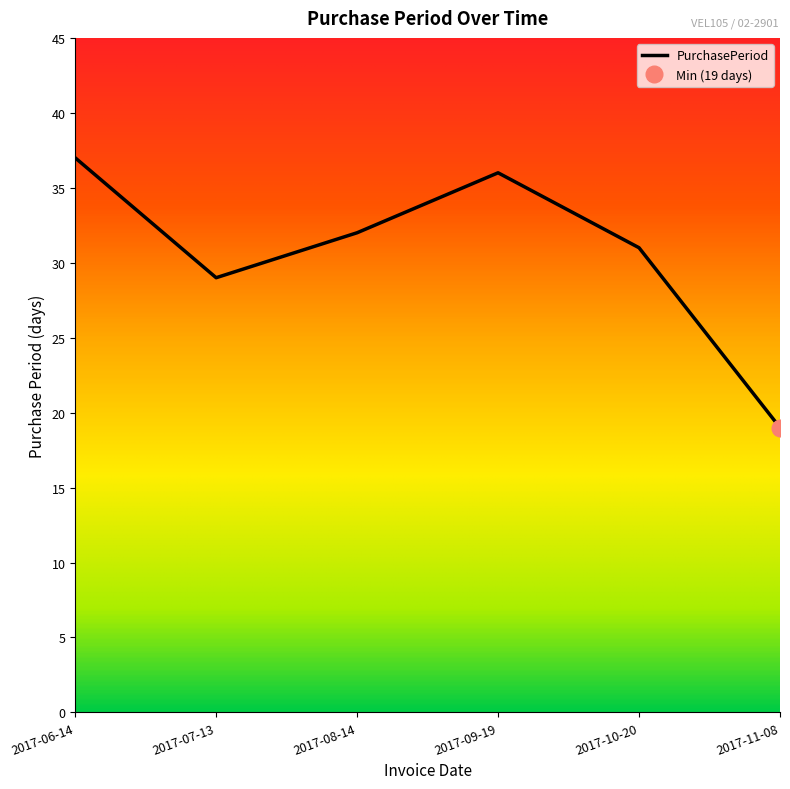

How many lines are shown in the chart?

1